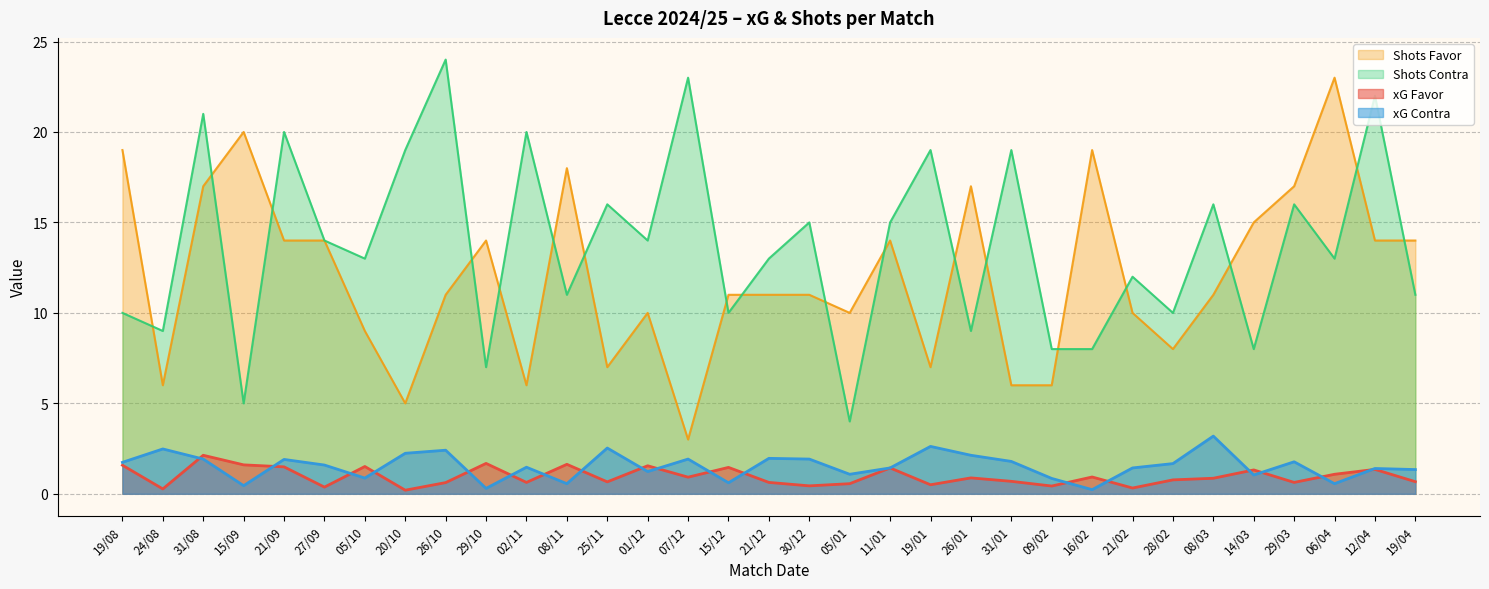

True or false: Shots Favor and xG Favor cross at least once.

False